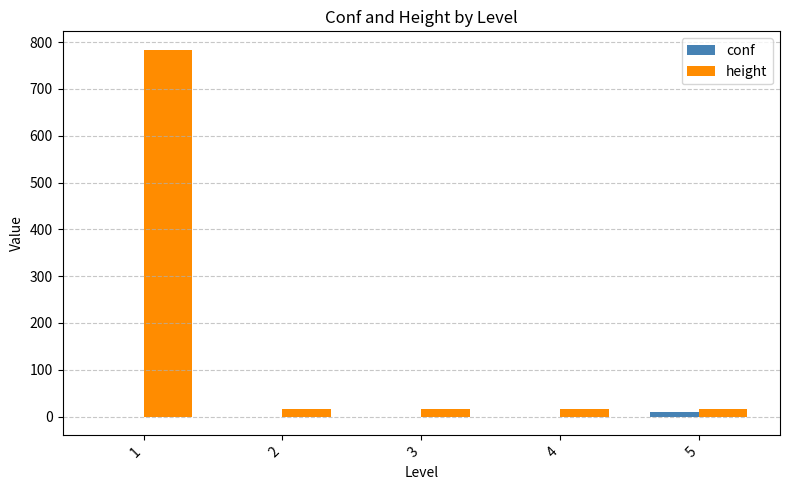

Reading left to right, list all the values displayed in this chart.

conf: 1=-1.0	2=-1.0	3=-1.0	4=-1.0	5=10.5
height: 1=784.0	2=15.0	3=15.0	4=15.0	5=15.0